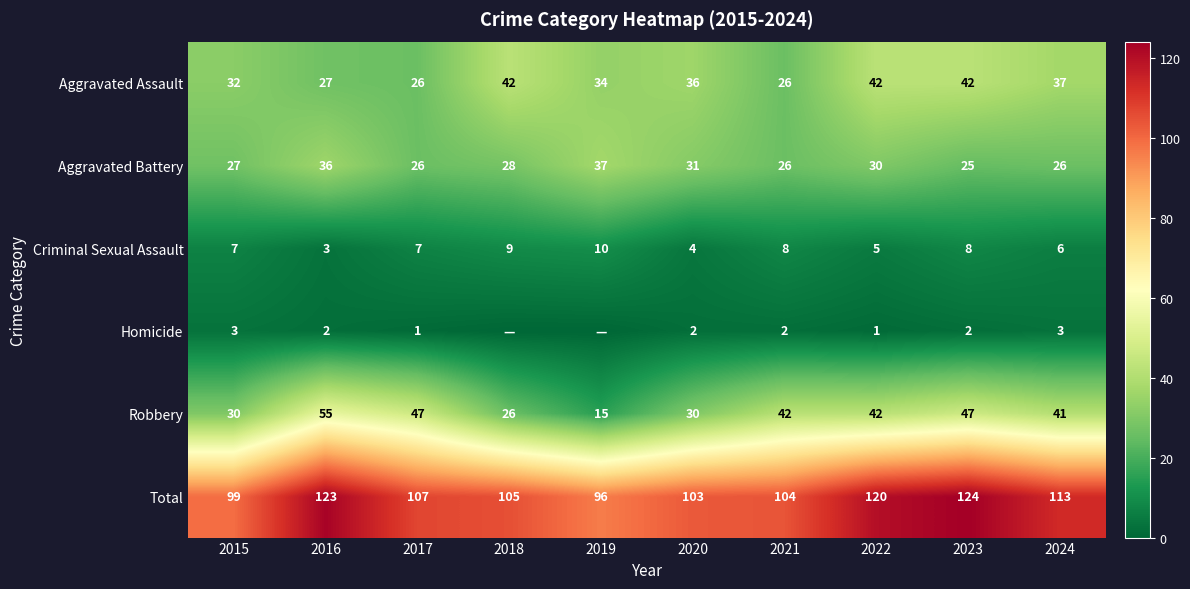

The value of Aggravated Assault at 2021 is 26. True or false?

True